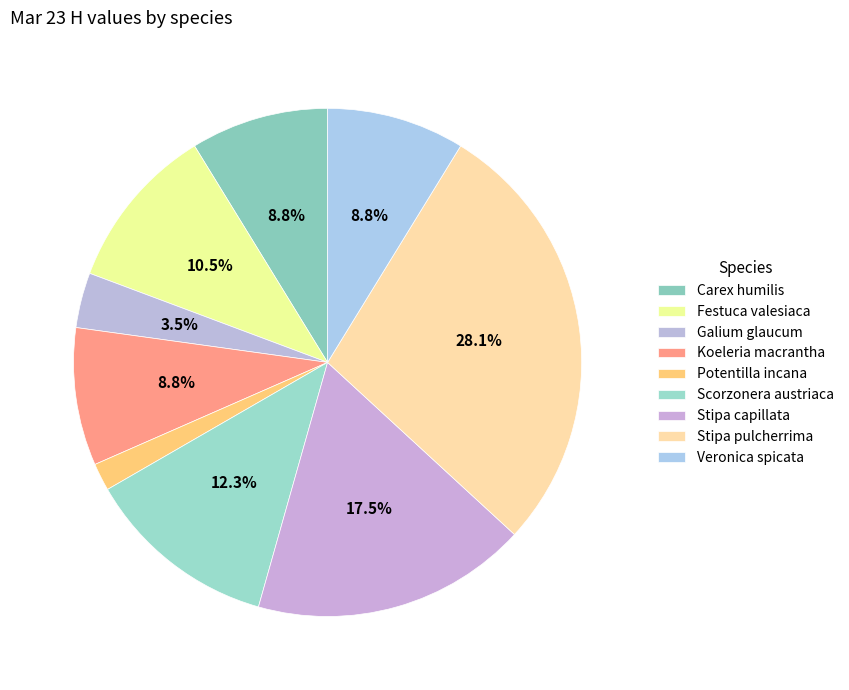

What is the total percentage of Galium glaucum and Carex humilis?

12.3%